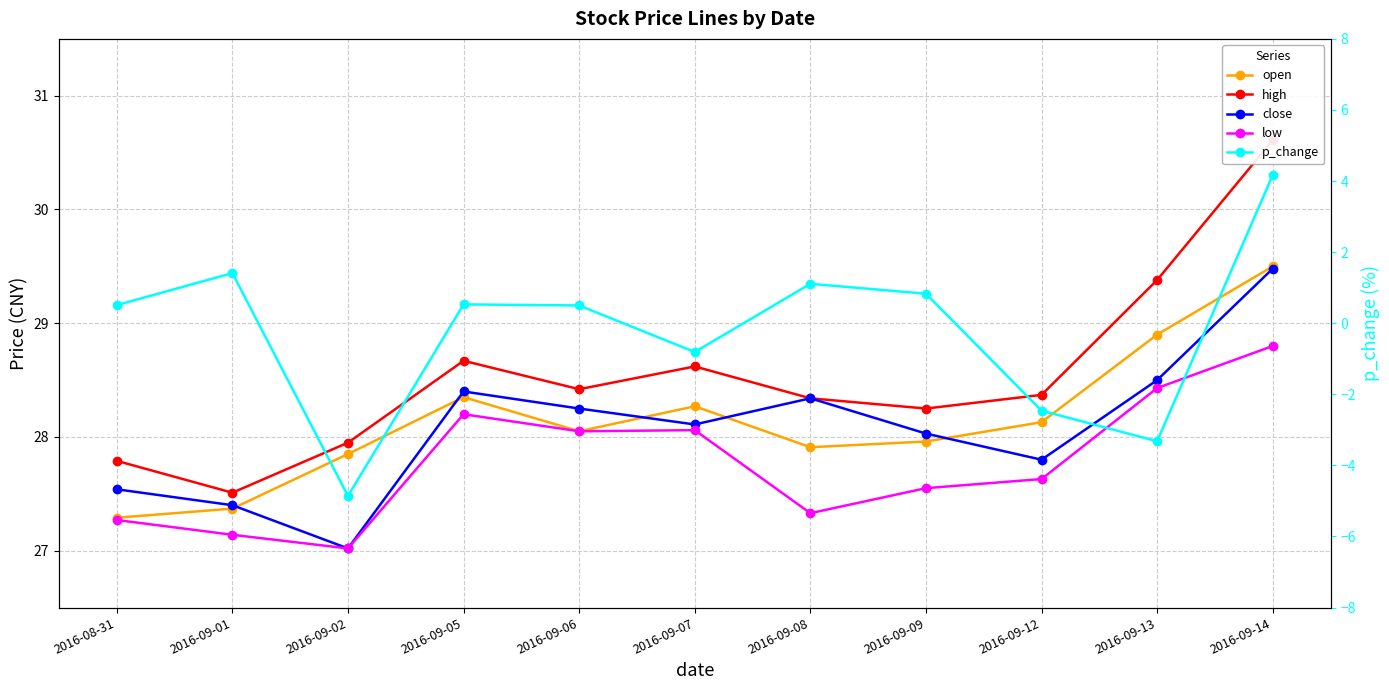

At 2016-09-07, list the series in order from largest to smallest.

high, open, close, low, p_change